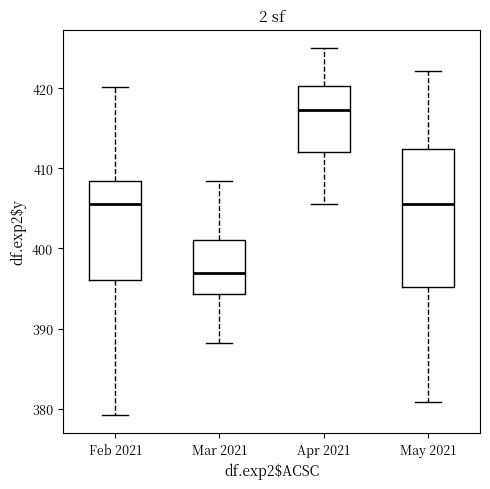

Reading left to right, transcribe this box plot: for each box, give where its median line is, the range the box spans, and where its two whiskers end, as read against the y-axis. The values are not printed on the chart, so give them approximately, as read against the axis.

Feb 2021: median 406, box 396 to 408, whiskers 379 to 420
Mar 2021: median 397, box 394 to 401, whiskers 388 to 408
Apr 2021: median 417, box 412 to 420, whiskers 406 to 425
May 2021: median 406, box 395 to 412, whiskers 381 to 422